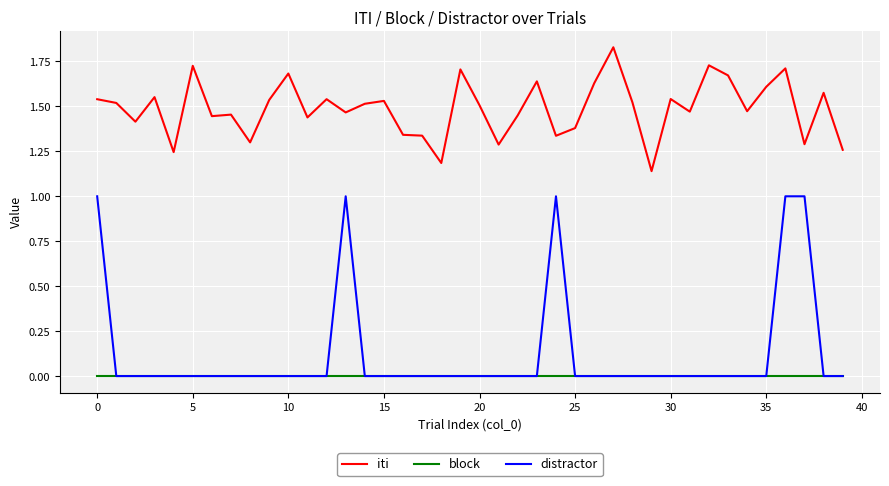

How many lines are shown in the chart?

3